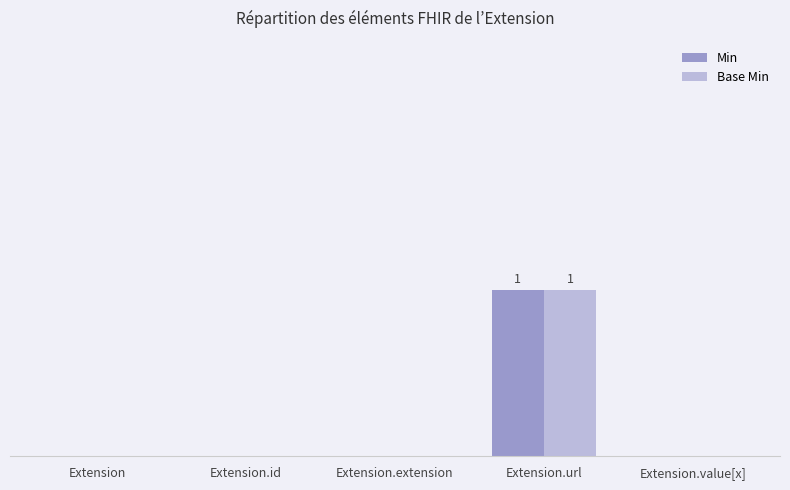

Does the chart contain stacked bars?

No